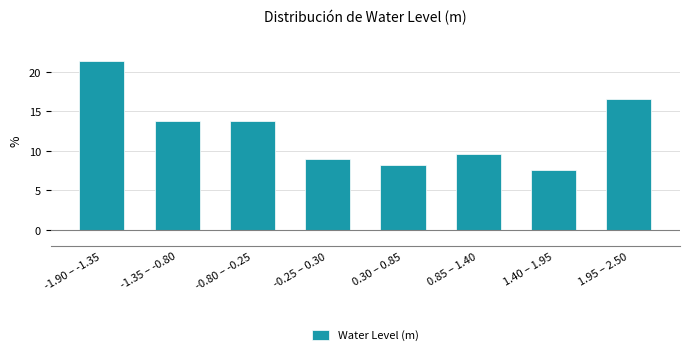

Reading left to right, list all the values displayed in this chart.

21.4	13.8	13.8	9.0	8.3	9.7	7.6	16.6